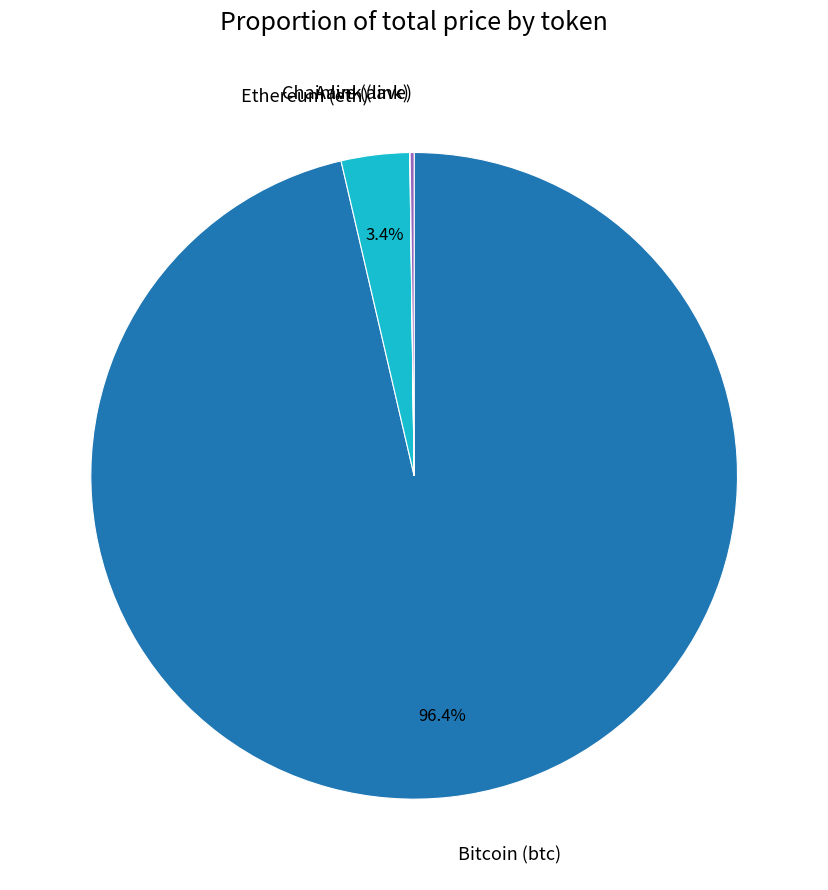

What is the largest slice in the pie chart?

Bitcoin (btc)